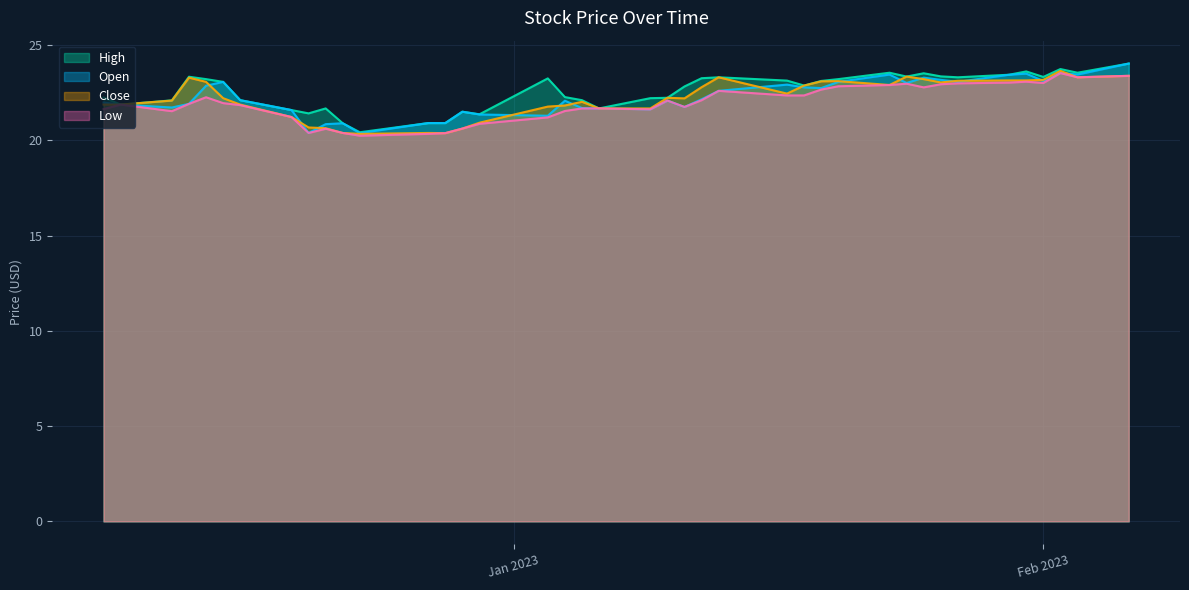

What is the value of the Close point at the 38th from the left?

23.7